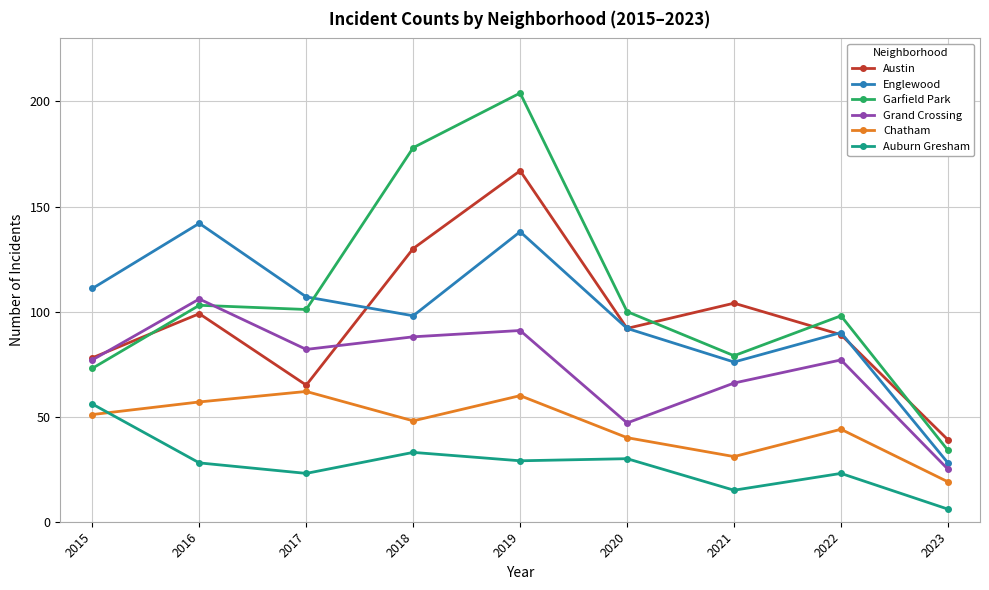

The value of Auburn Gresham at 2023 is 6. True or false?

True